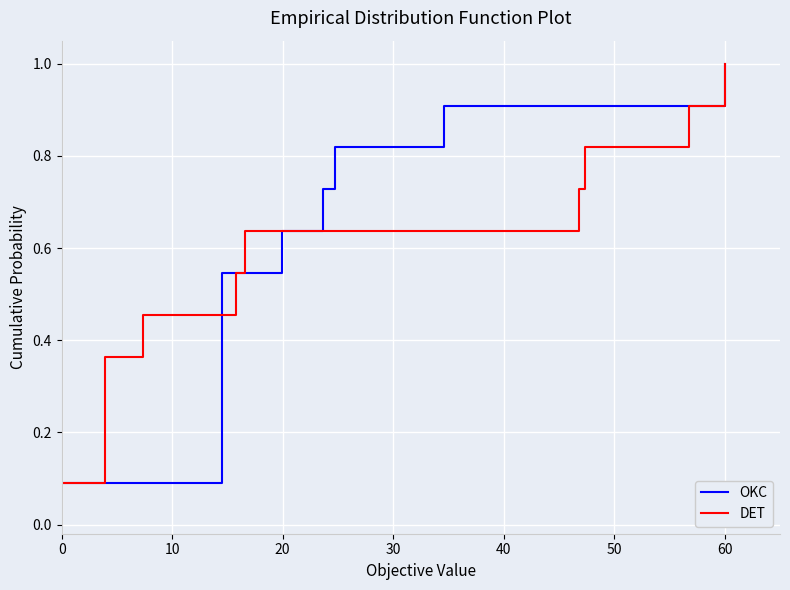

Which series changed the most between 50 and 10?

OKC